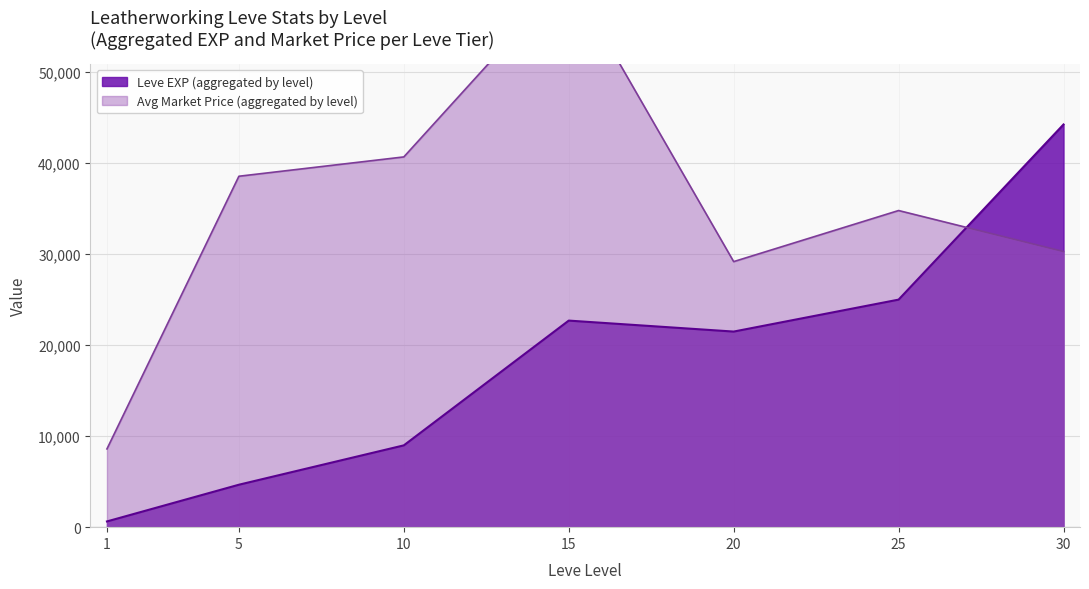

How many lines are shown in the chart?

3